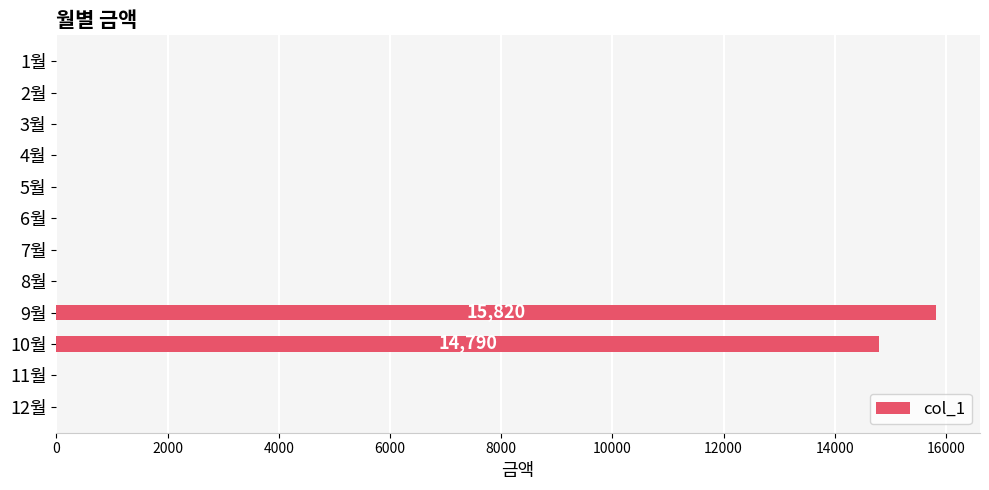

Is it true that the value at 12월 is 4894?

False